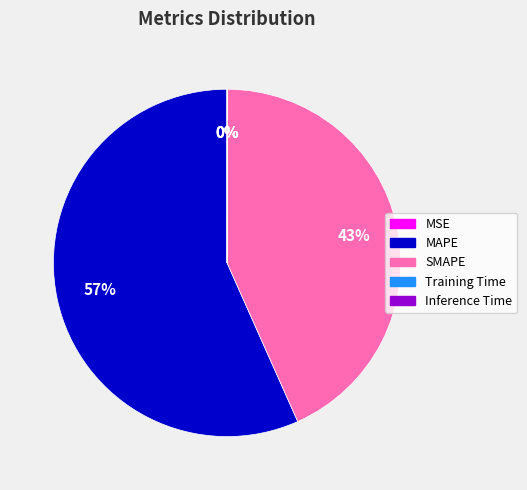

True or false: SMAPE accounts for 43% of the total.

True